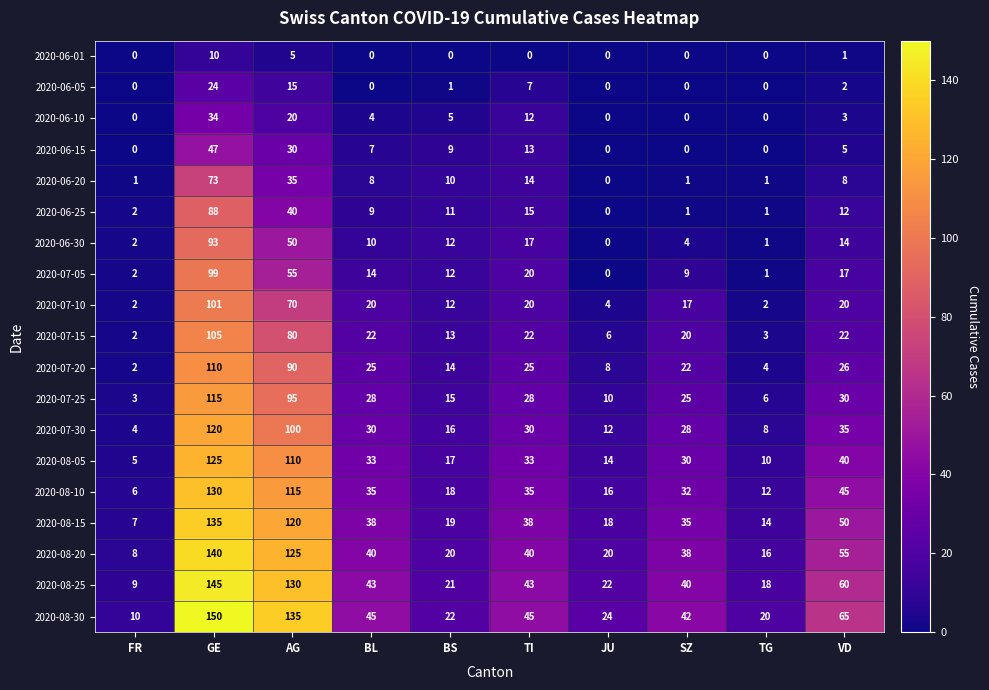

List the series in order of their peak value, lowest first.

2020-06-01, 2020-06-05, 2020-06-10, 2020-06-15, 2020-06-20, 2020-06-25, 2020-06-30, 2020-07-05, 2020-07-10, 2020-07-15, 2020-07-20, 2020-07-25, 2020-07-30, 2020-08-05, 2020-08-10, 2020-08-15, 2020-08-20, 2020-08-25, 2020-08-30